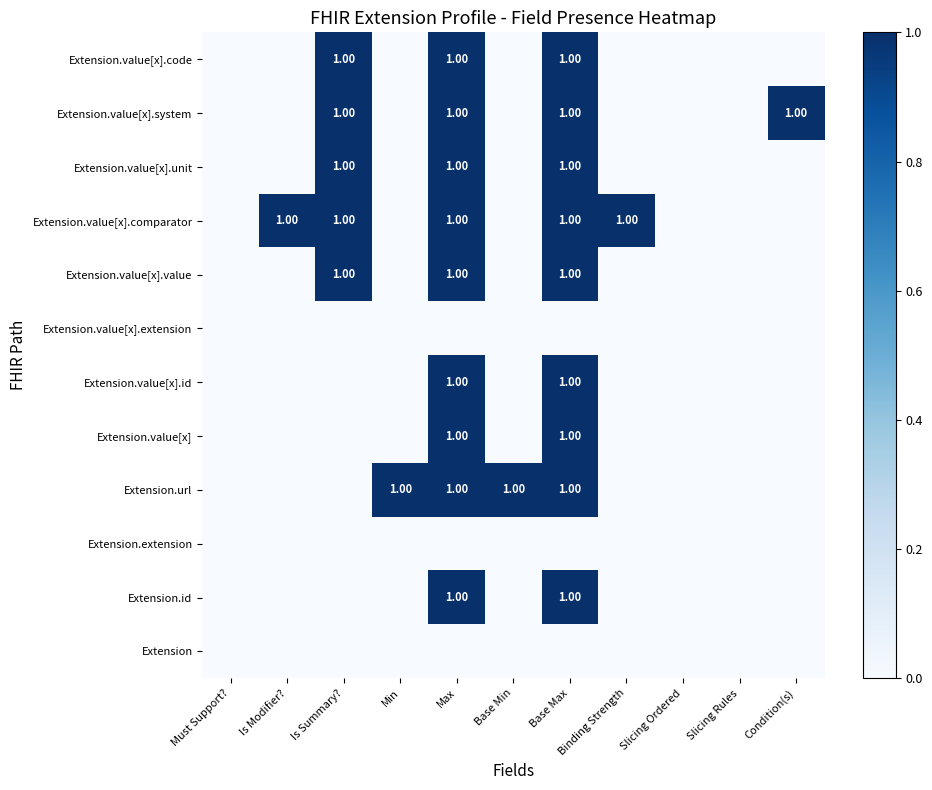

Where is Extension.value[x].extension nearest to the value 0?

Must Support?